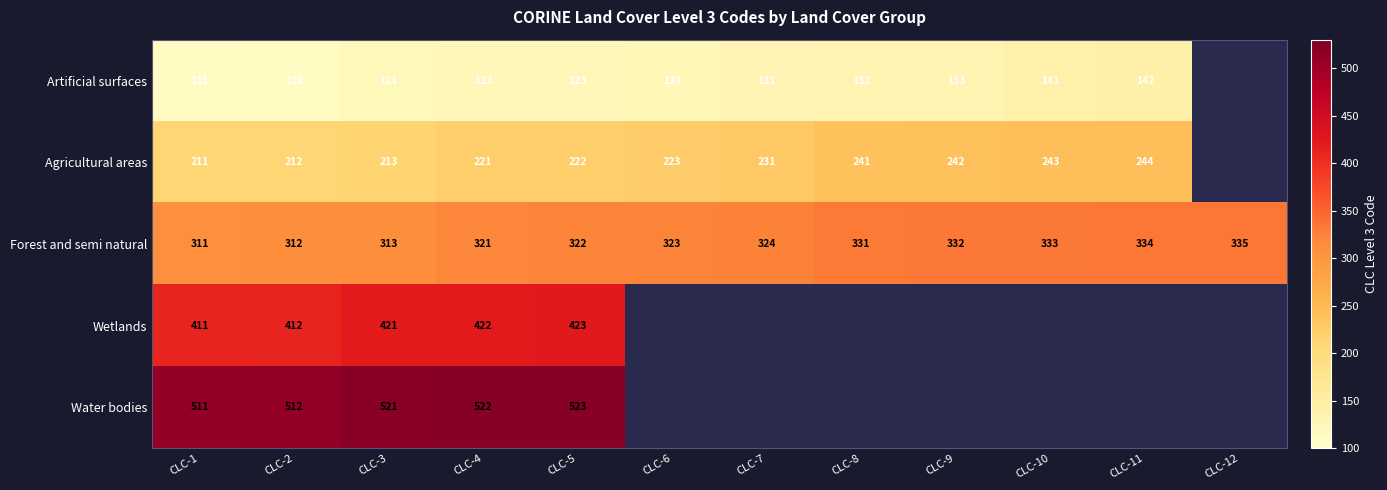

At which category is the sum across all series the highest?

CLC-5